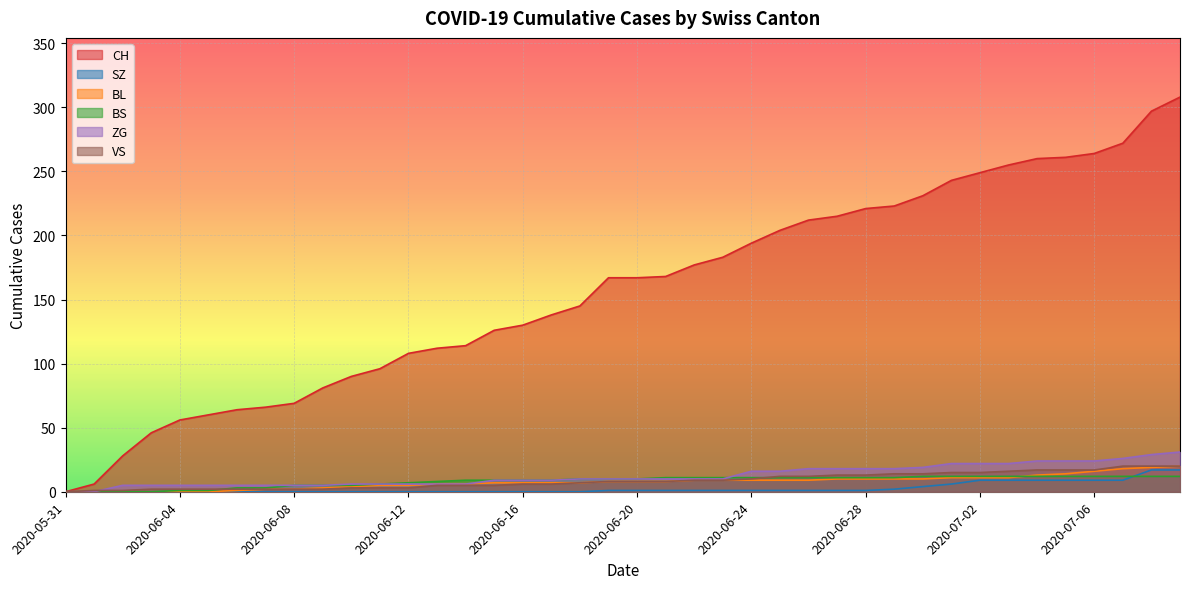

Reading left to right, list all the values displayed in this chart.

CH: 0	6	28	46	56	60	64	66	69	81	90	96	108	112	114	126	130	138	145	167	167	168	177	183	194	204	212	215	221	223	231	243	249	255	260	261	264	272	297	308
SZ: 0	0	0	0	0	0	0	0	0	0	0	0	0	0	0	0	0	0	0	1	1	1	1	1	1	1	1	1	1	2	4	6	9	9	9	9	9	9	17	17
BL: 0	0	0	0	0	0	1	2	2	3	4	5	5	6	6	7	7	7	7	8	8	8	9	9	9	9	9	10	10	10	10	11	11	11	13	14	16	18	19	20
BS: 0	0	0	0	1	1	3	3	5	5	5	6	7	8	9	9	9	9	10	10	10	11	11	11	11	11	11	11	11	11	12	12	12	12	12	12	12	12	12	12
ZG: 0	0	5	5	5	5	5	5	5	5	6	6	6	6	6	9	9	9	10	10	10	10	10	10	16	16	18	18	18	18	19	22	22	22	24	24	24	26	29	31
VS: 0	1	1	2	2	2	2	2	2	2	3	3	3	5	5	5	6	6	7	8	8	8	9	9	10	12	12	13	13	14	14	15	15	16	17	17	17	20	20	20